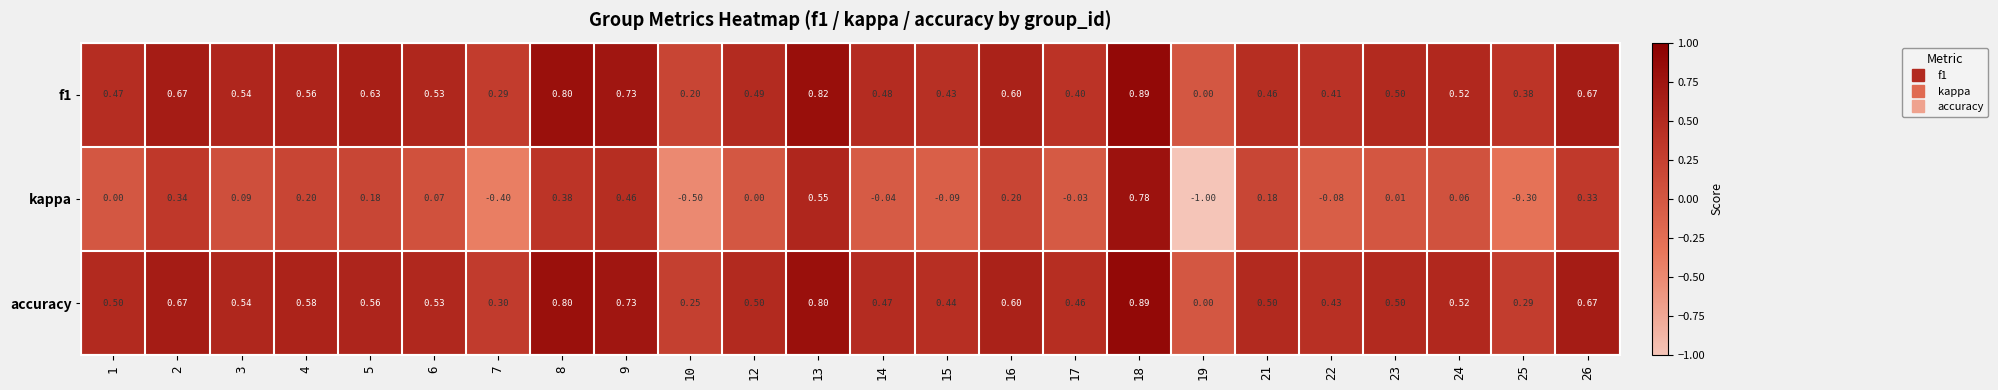

Is the value of accuracy at 22 greater than the value of f1 at 10?

Yes